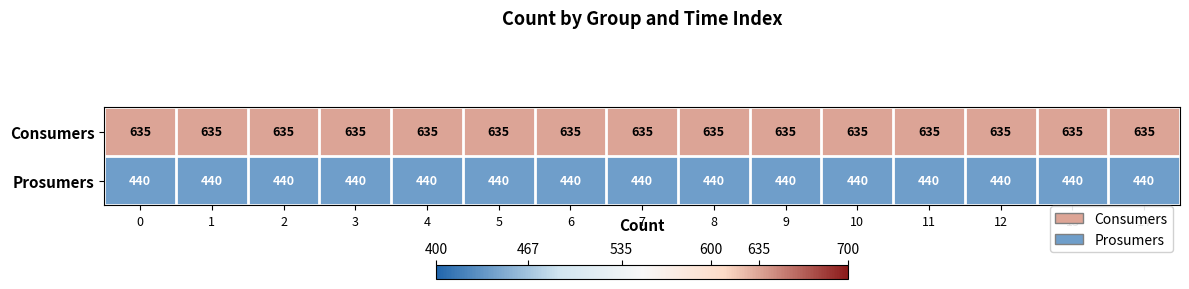

What is the sum of all Prosumers values?

6600